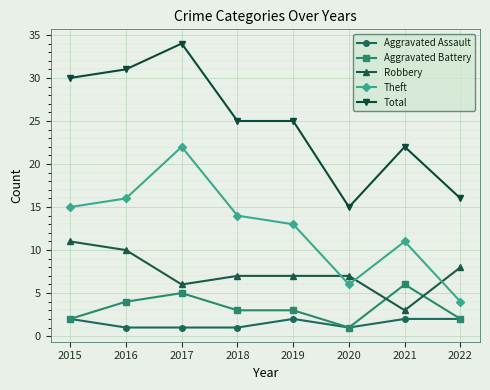

What are all the series names shown in the legend?

Aggravated Assault, Aggravated Battery, Robbery, Theft, Total